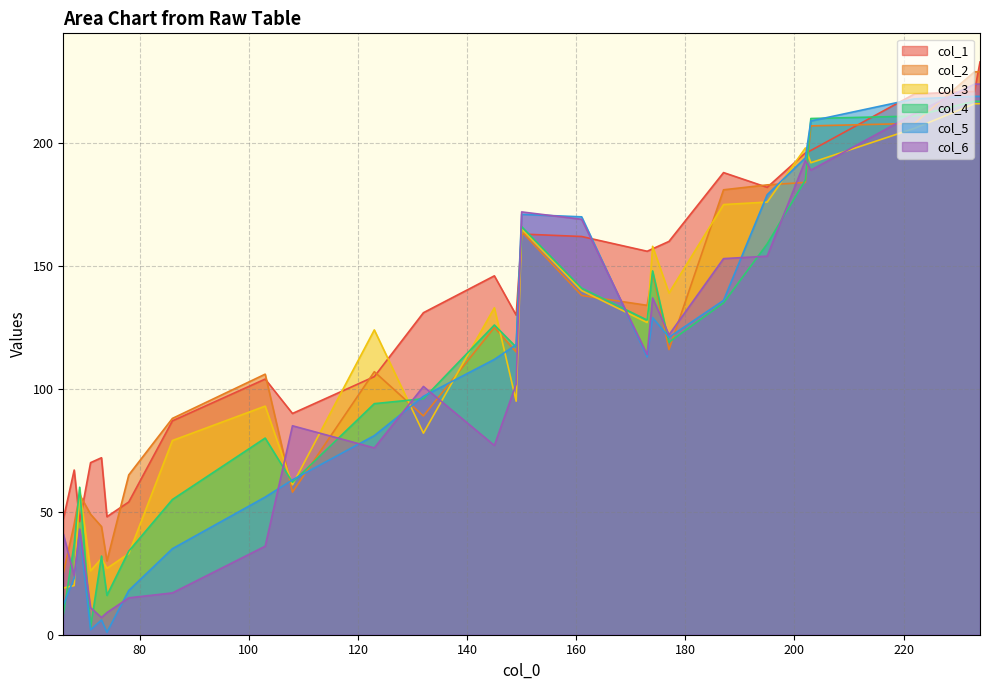

What is the difference between the second highest and second lowest values in the col_4 series?

209